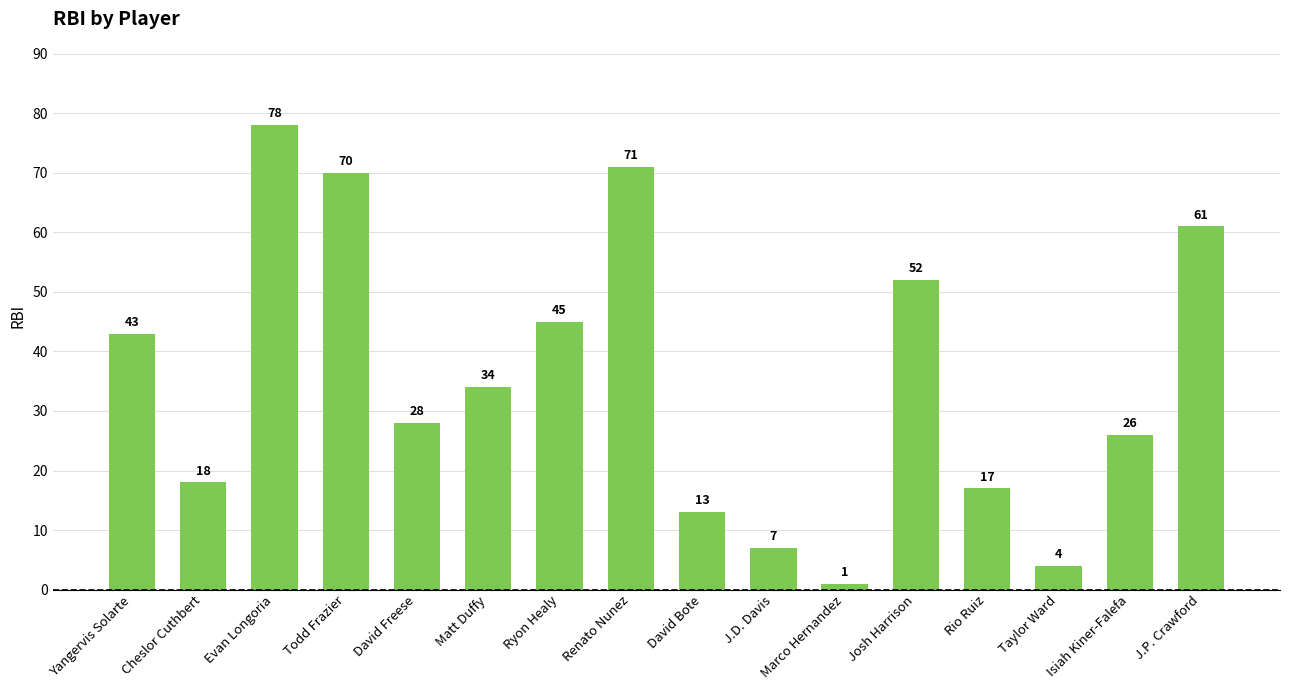

List the labels in order of value, largest first.

Evan Longoria, Renato Nunez, Todd Frazier, J.P. Crawford, Josh Harrison, Ryon Healy, Yangervis Solarte, Matt Duffy, David Freese, Isiah Kiner-Falefa, Cheslor Cuthbert, Rio Ruiz, David Bote, J.D. Davis, Taylor Ward, Marco Hernandez